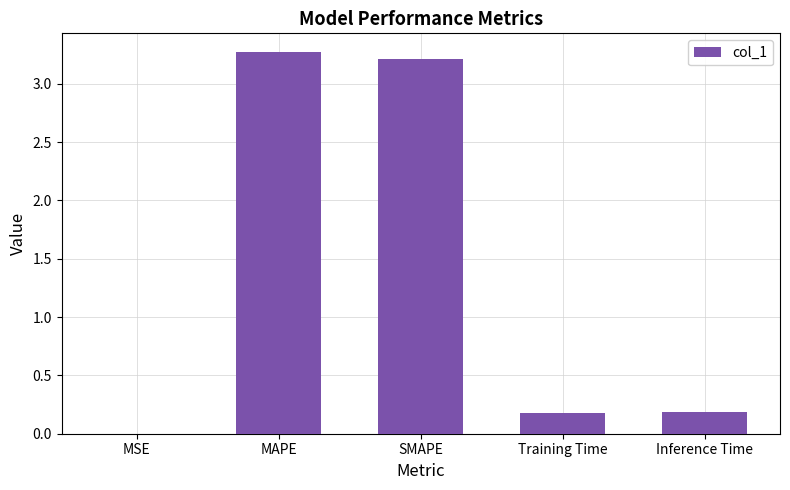

The value at SMAPE is 0.9. True or false?

False